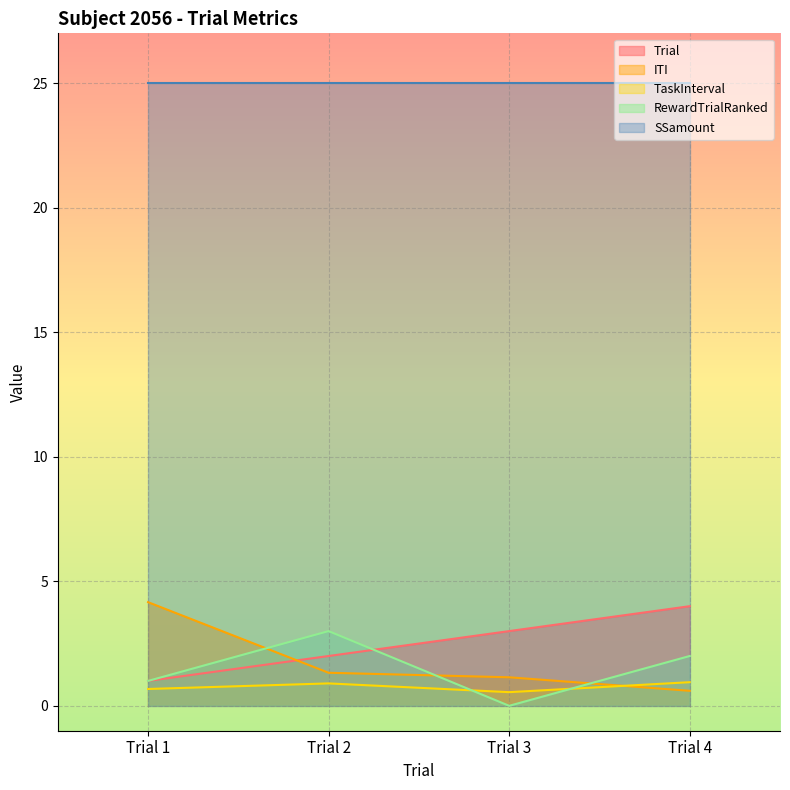

At which label is ITI closest to 2?

Trial 2